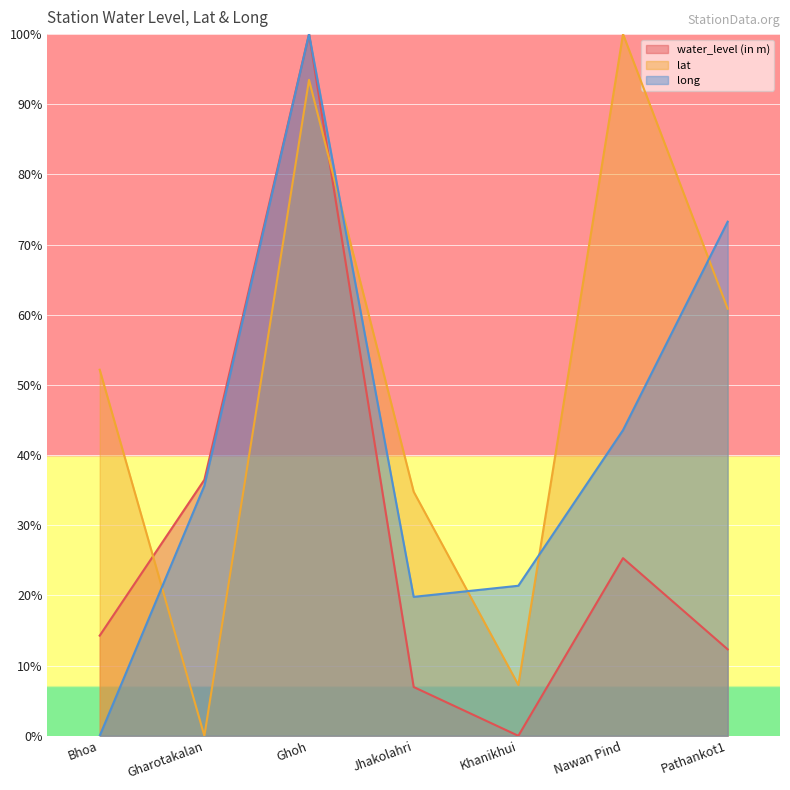

Where does the water_level (in m) series first go above 14?

Bhoa